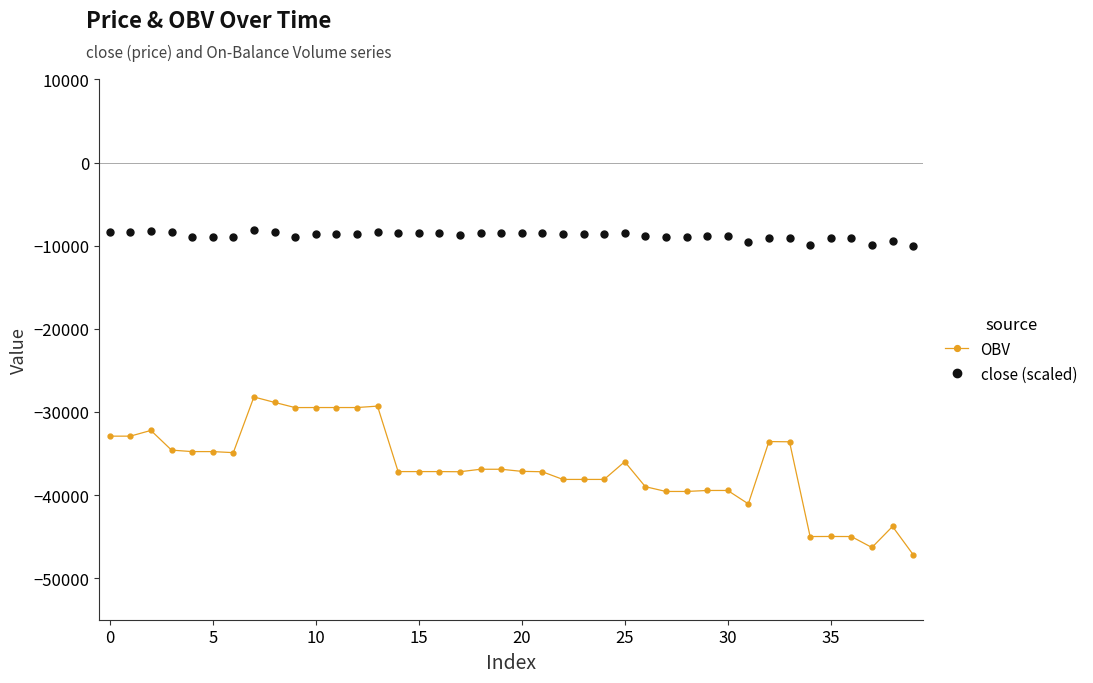

Which series has the widest spread of values?

OBV